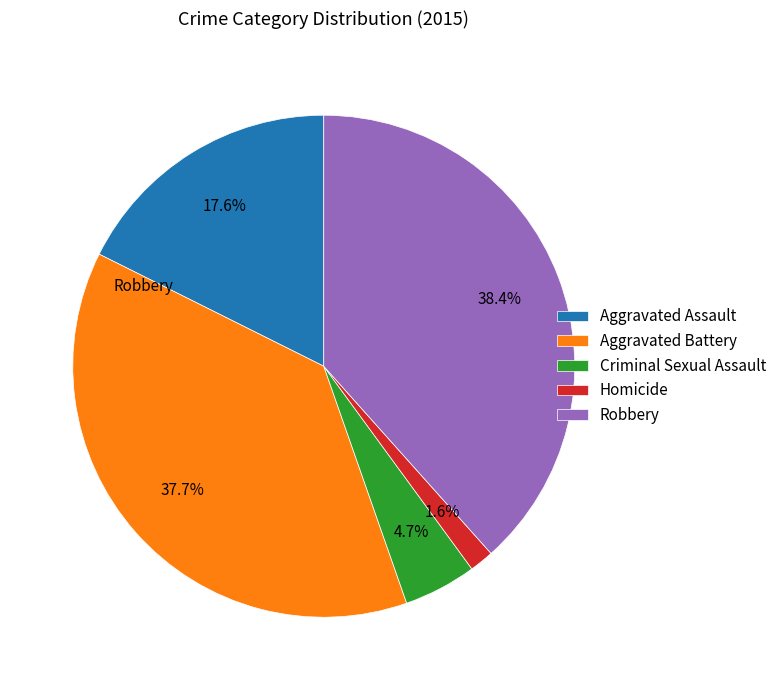

Which slice is the smallest?

Homicide